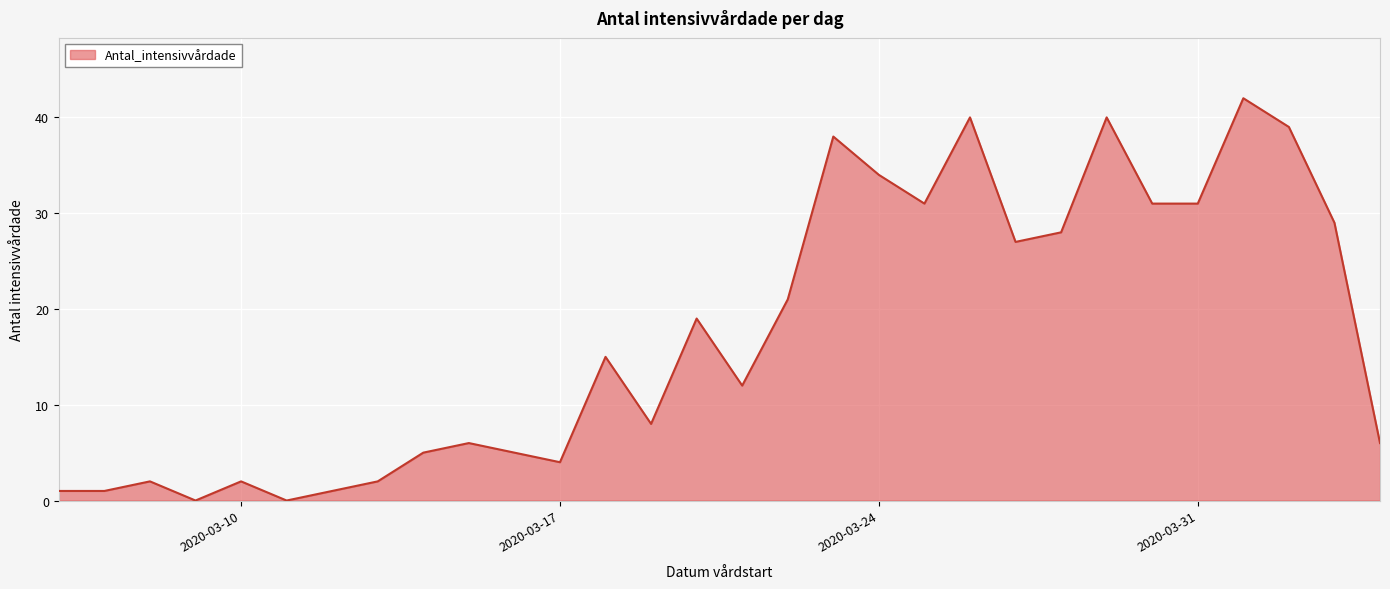

What is the greatest value displayed?

42